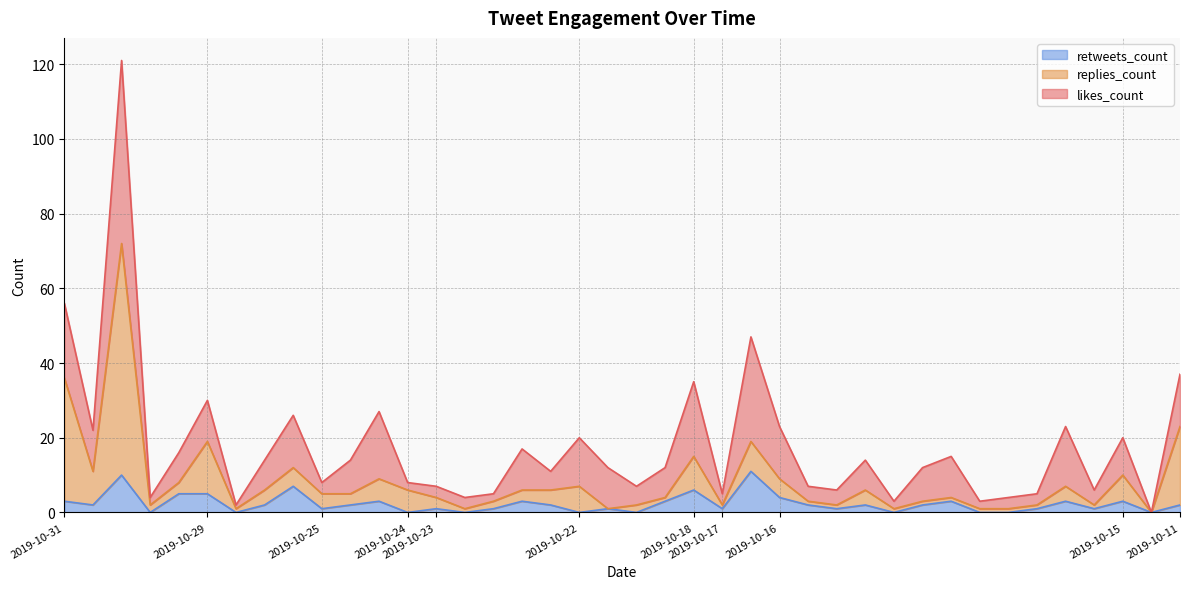

What are all the series names shown in the legend?

retweets_count, replies_count, likes_count